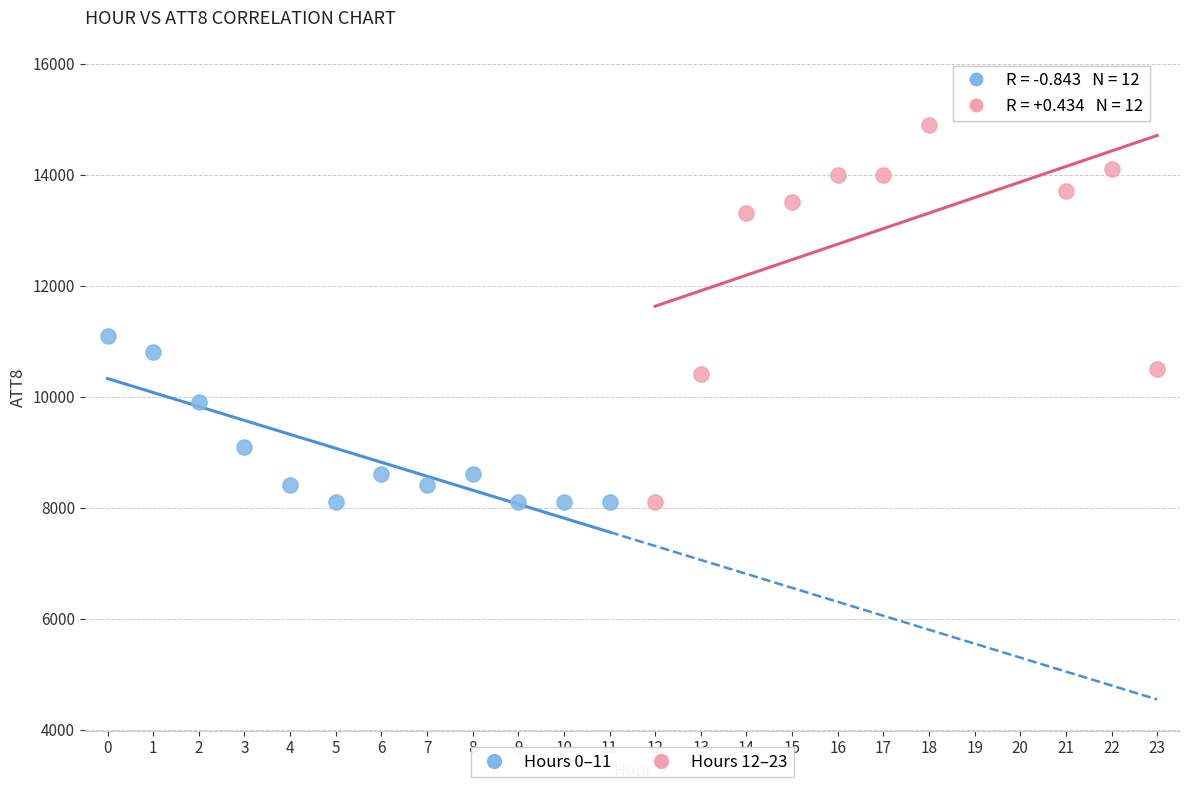

Which series has the largest Y range (max minus min)?

Hours 12–23